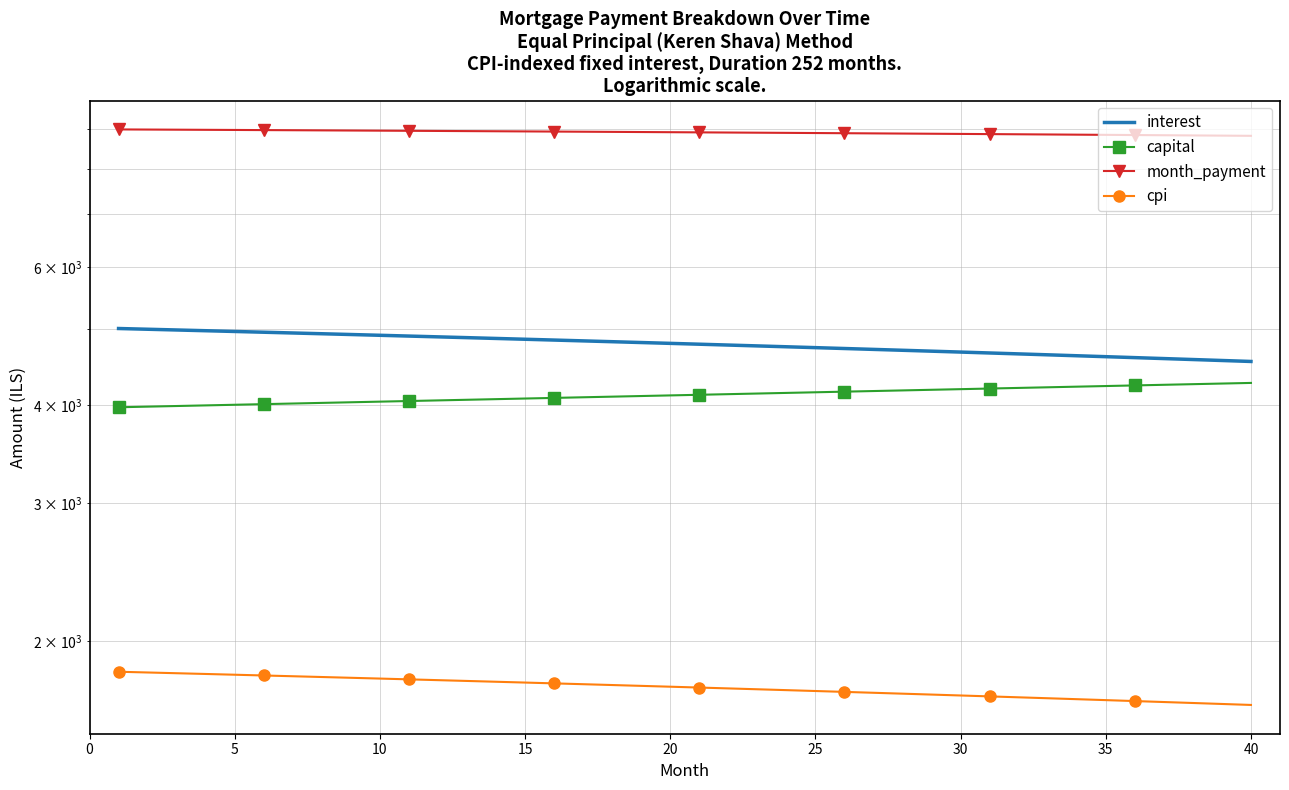

Which has a higher value, 25 or 11?

11